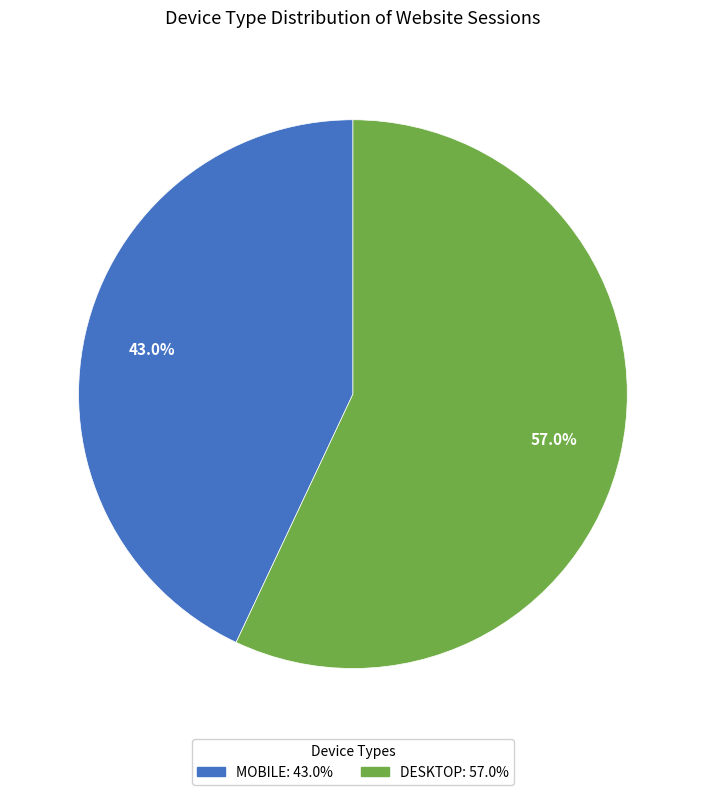

To the nearest percent, what is the average slice percentage?

50%